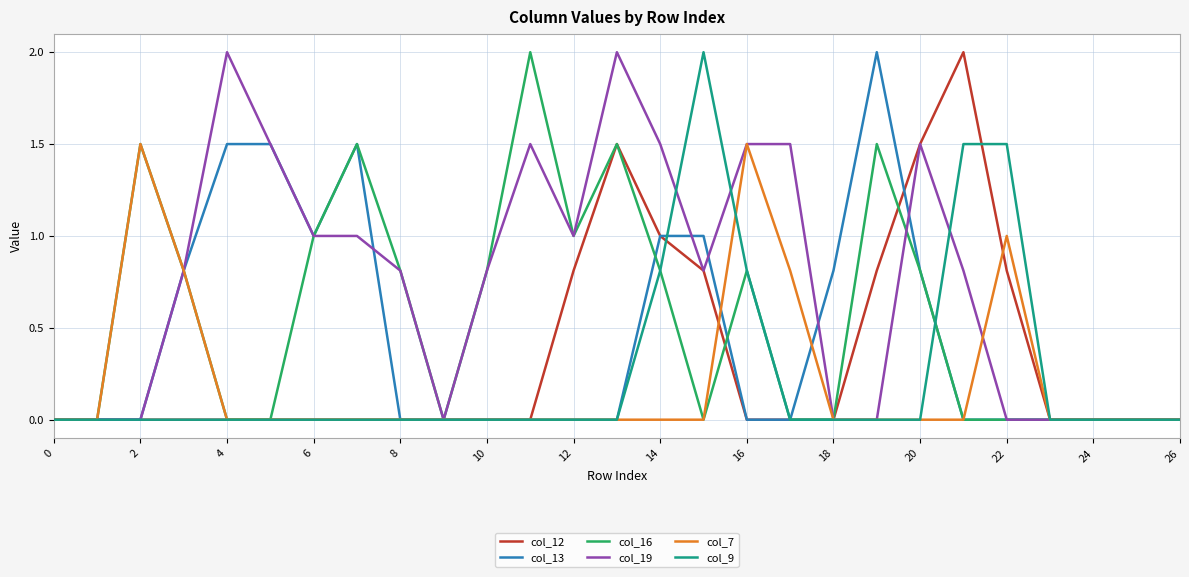

Which series has the largest total across all categories?

col_19